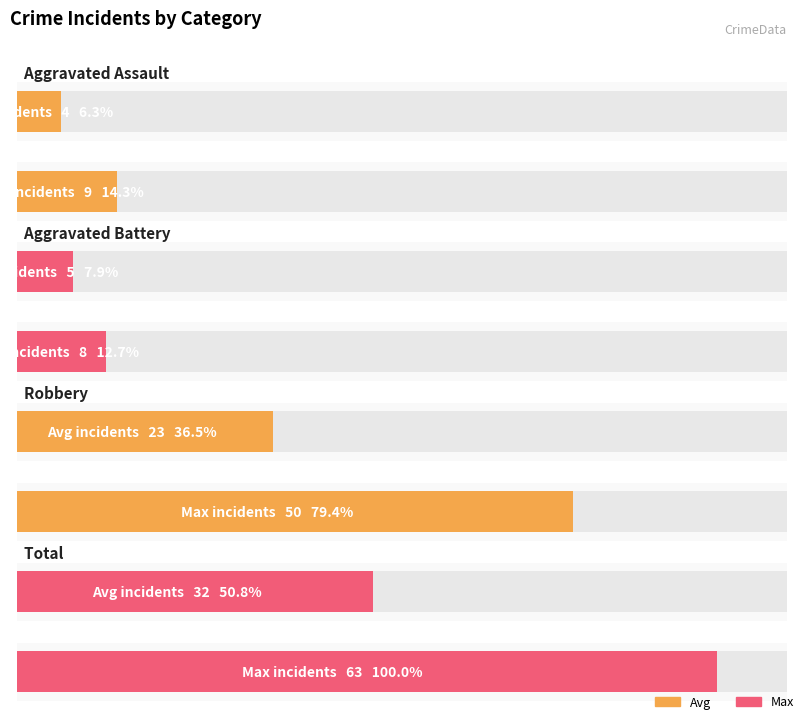

The value of Robbery at 2019 is 64. True or false?

False